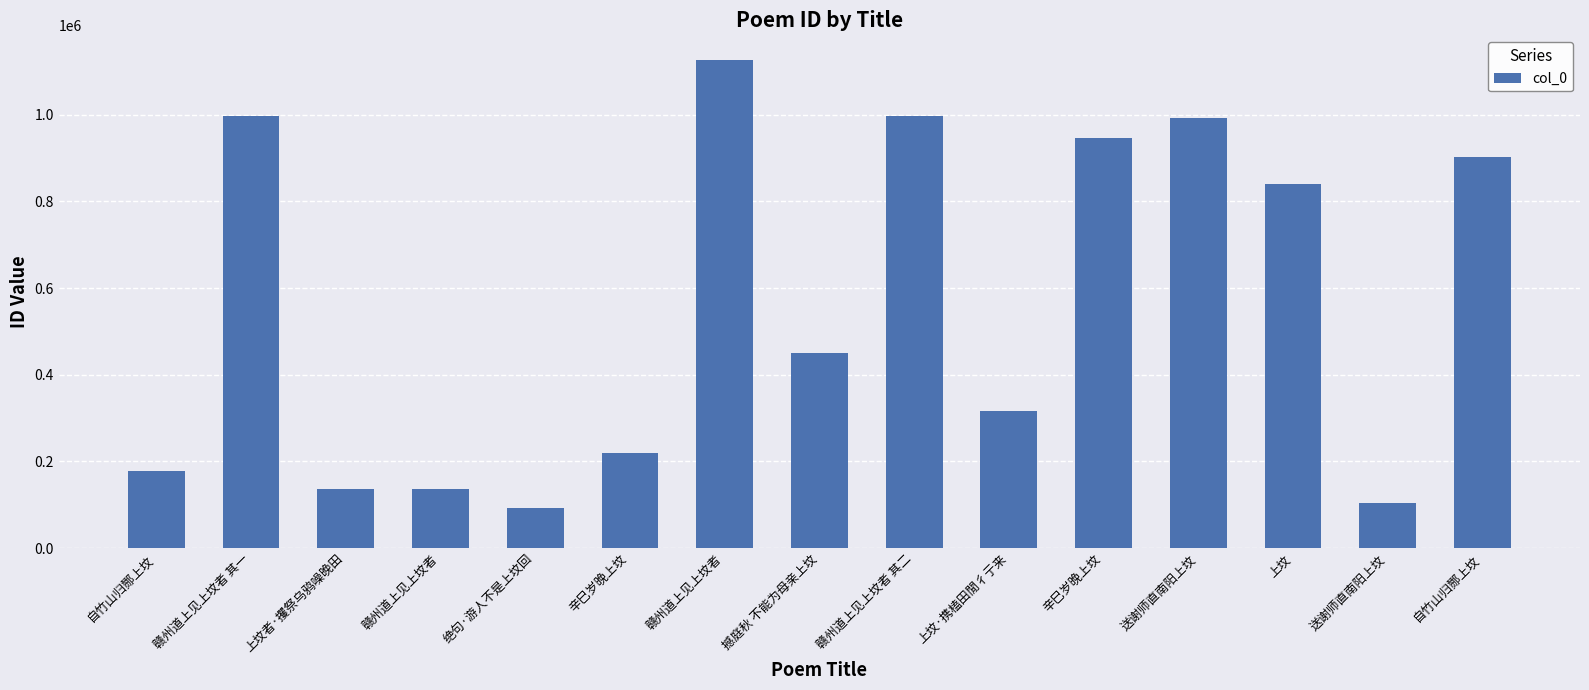

Does the chart contain stacked bars?

No